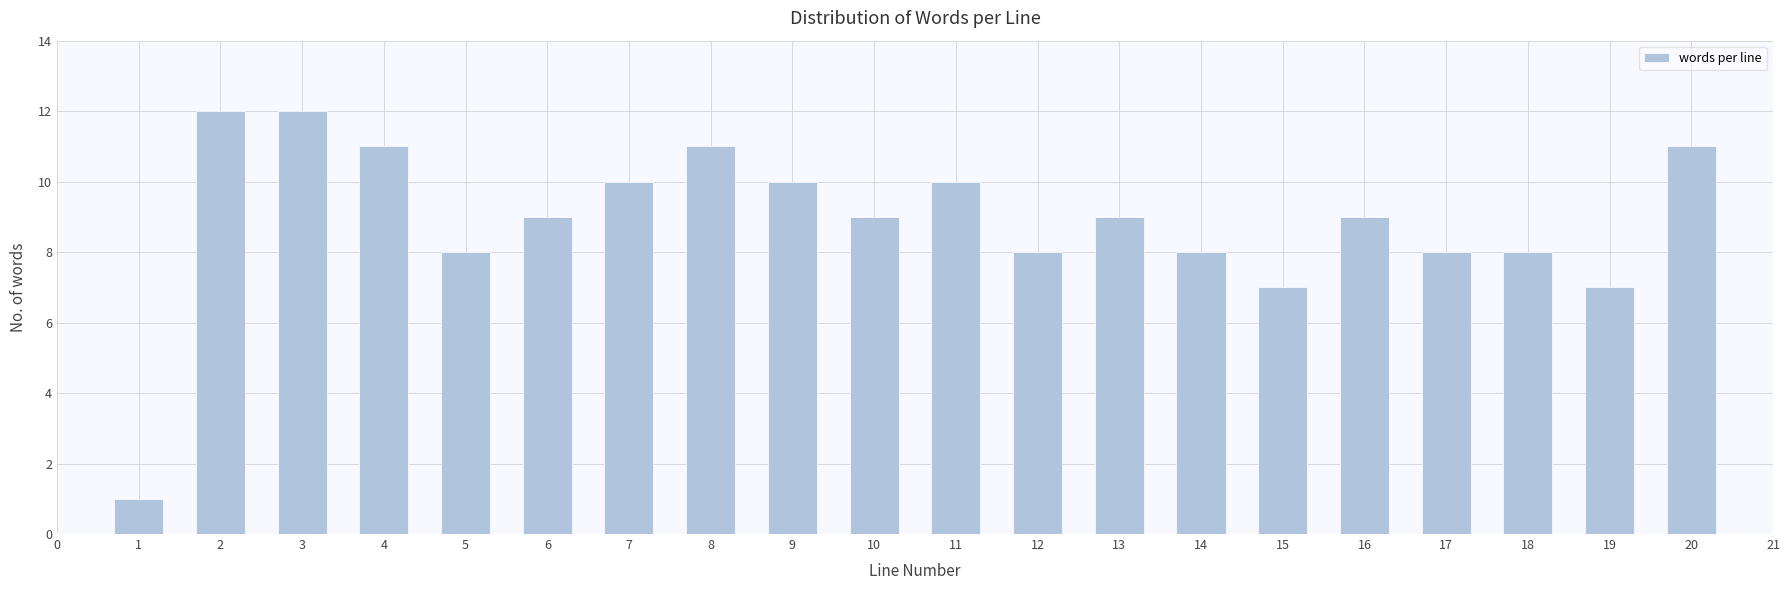

Reading left to right, list all the values displayed in this chart.

1=1	2=12	3=12	4=11	5=8	6=9	7=10	8=11	9=10	10=9	11=10	12=8	13=9	14=8	15=7	16=9	17=8	18=8	19=7	20=11